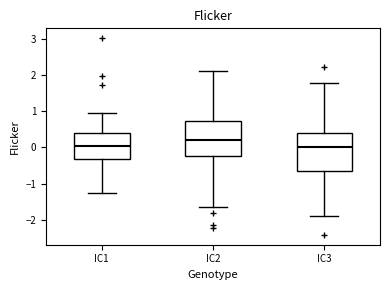

Reading left to right, transcribe this box plot: for each box, give where its median line is, the range the box spans, and where its two whiskers end, as read against the y-axis. The values are not printed on the chart, so give them approximately, as read against the axis.

IC1: median 0.0, box -0.3 to 0.4, whiskers -1.3 to 1.0
IC2: median 0.2, box -0.2 to 0.7, whiskers -1.6 to 2.1
IC3: median 0.0, box -0.7 to 0.4, whiskers -1.9 to 1.8